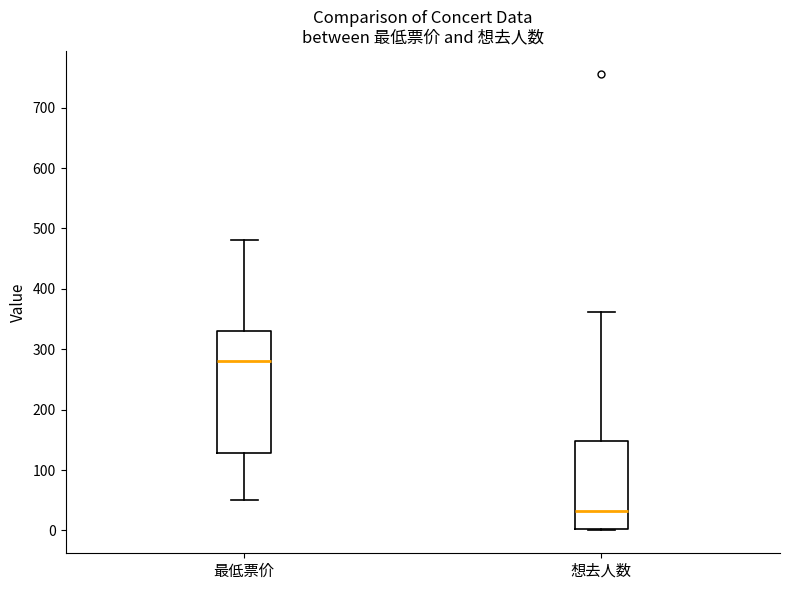

Where does the lower whisker of the box for 最低票价 end on the y-axis? The values are not printed on the chart, so give them approximately, as read against the axis.

50